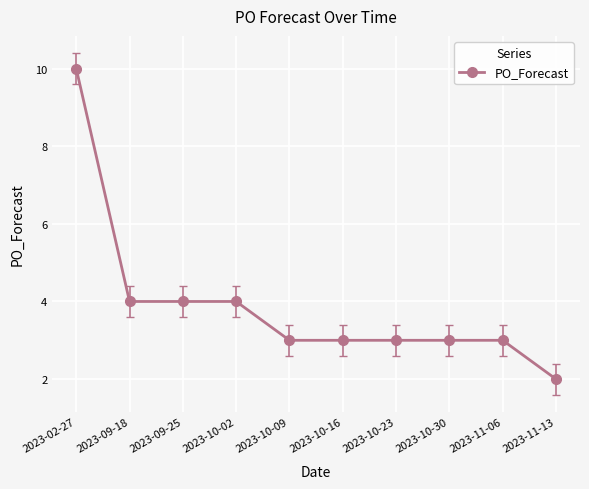

Between 2023-09-18 and 2023-10-30, which is larger?

2023-09-18